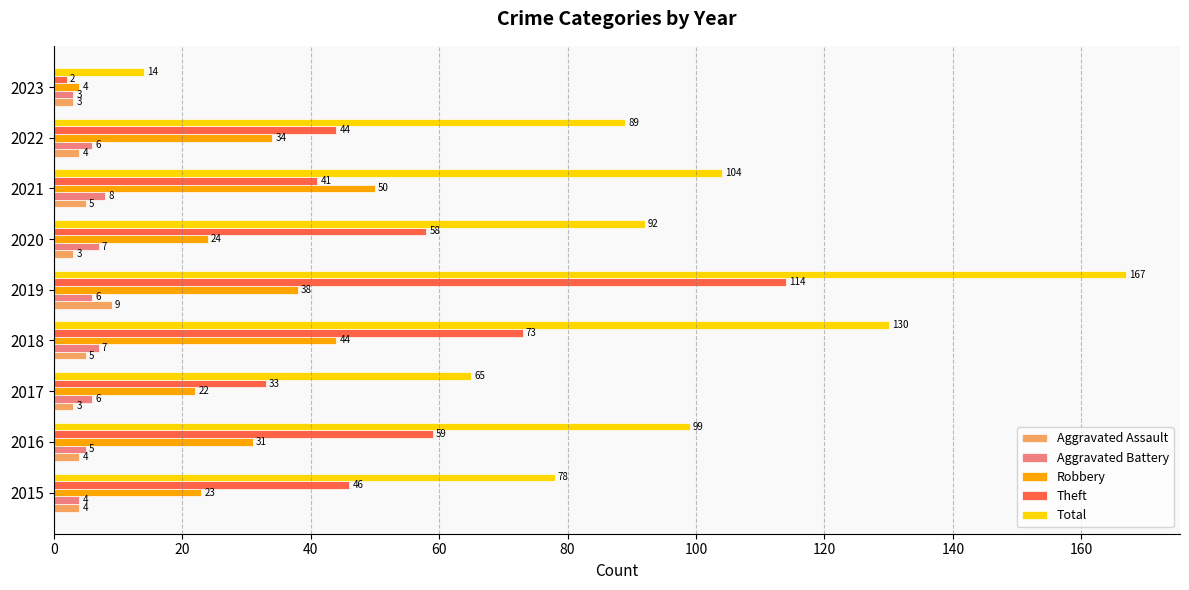

Rank the categories by Theft value from lowest to highest.

2023, 2017, 2021, 2022, 2015, 2020, 2016, 2018, 2019